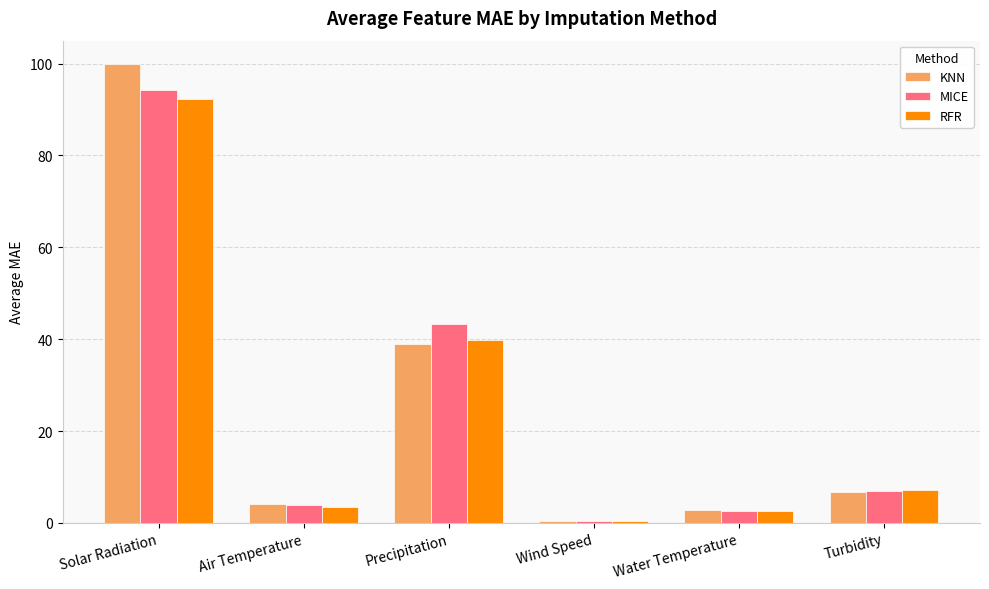

At which category is the sum across all series the highest?

Solar Radiation